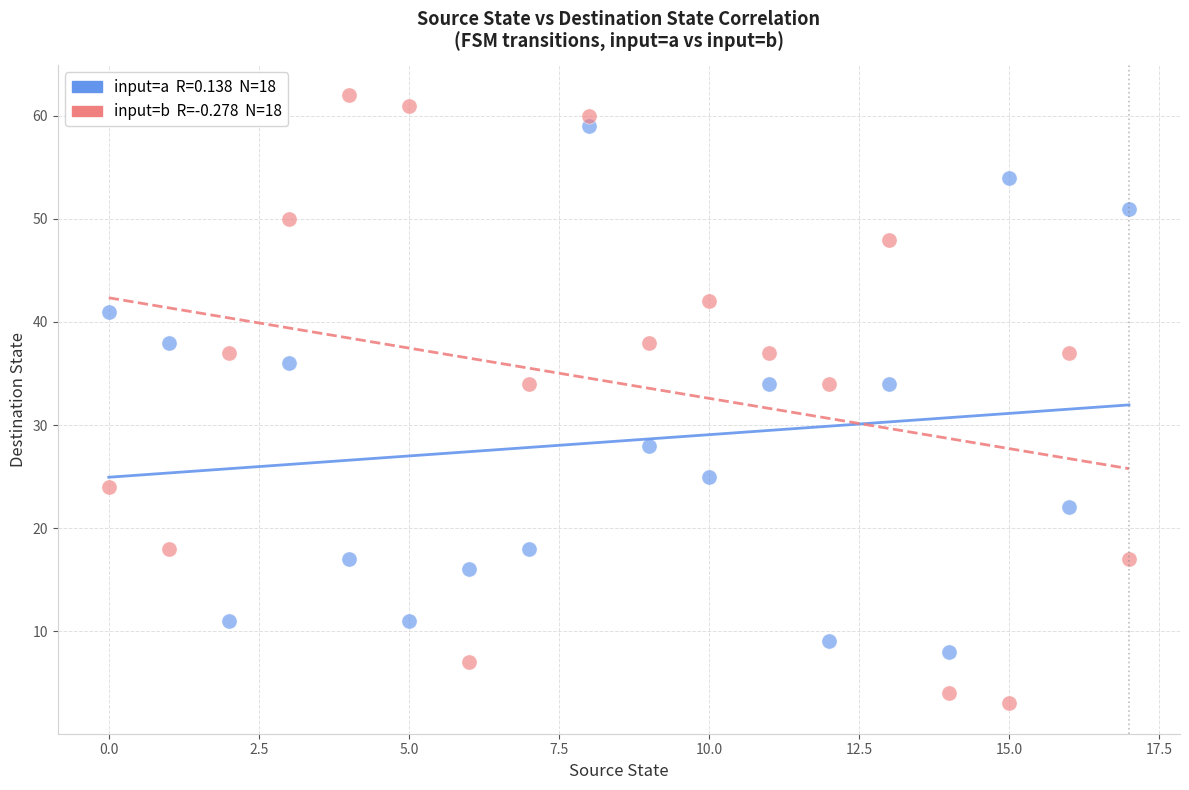

Across all data points, what is the range of Y values (max minus min)?

59